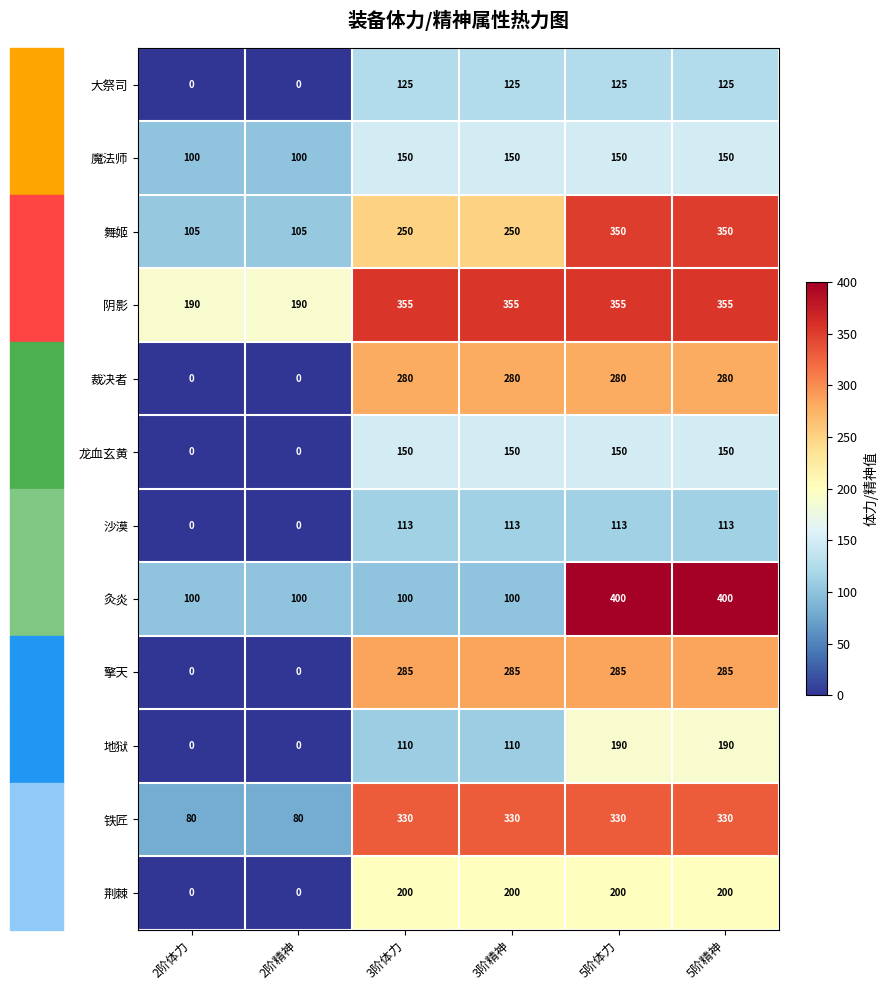

How many categories are shown in the chart?

6